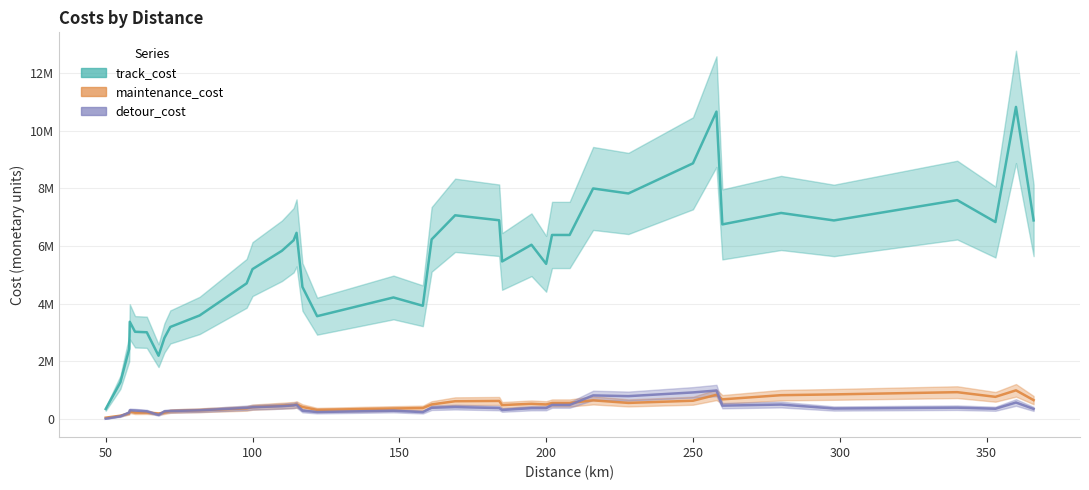

Is it true that maintenance_cost equals 1039783.3 at 35?

False